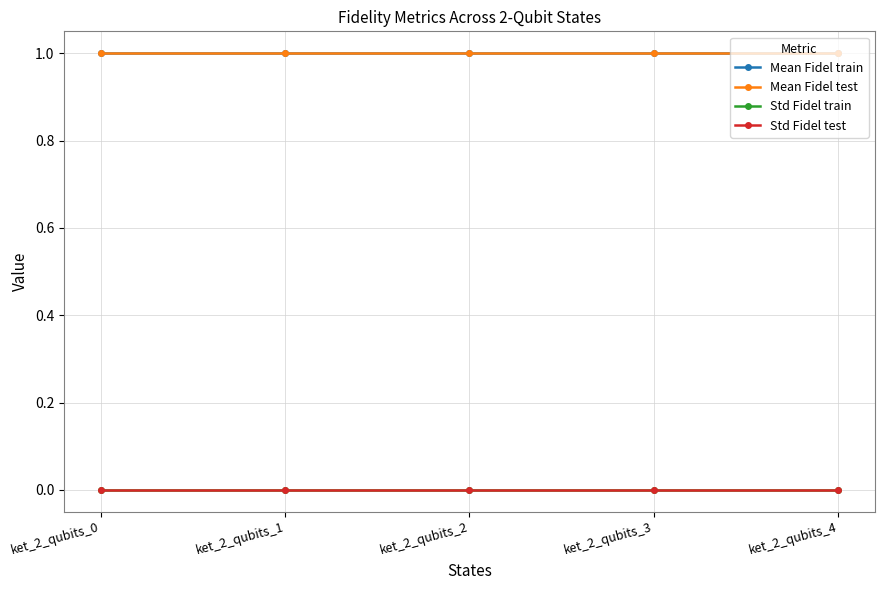

True or false: Mean Fidel test and Std Fidel train intersect in this chart.

False